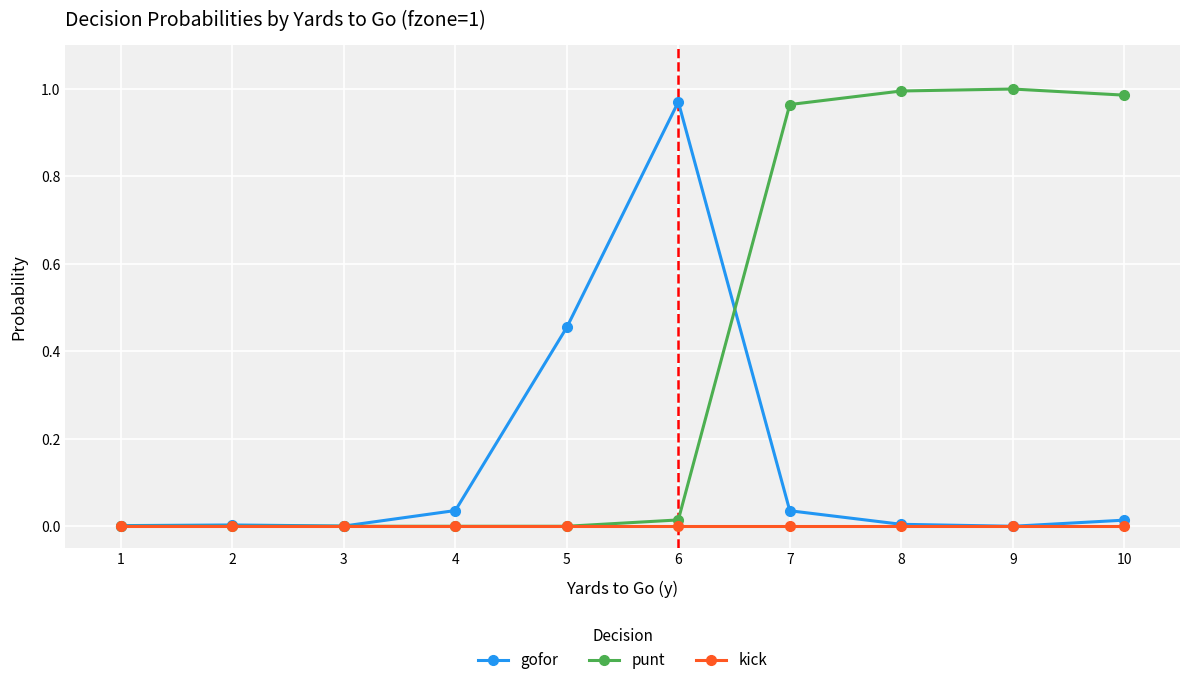

Rank the series by their average value, from highest to lowest.

punt, gofor, kick